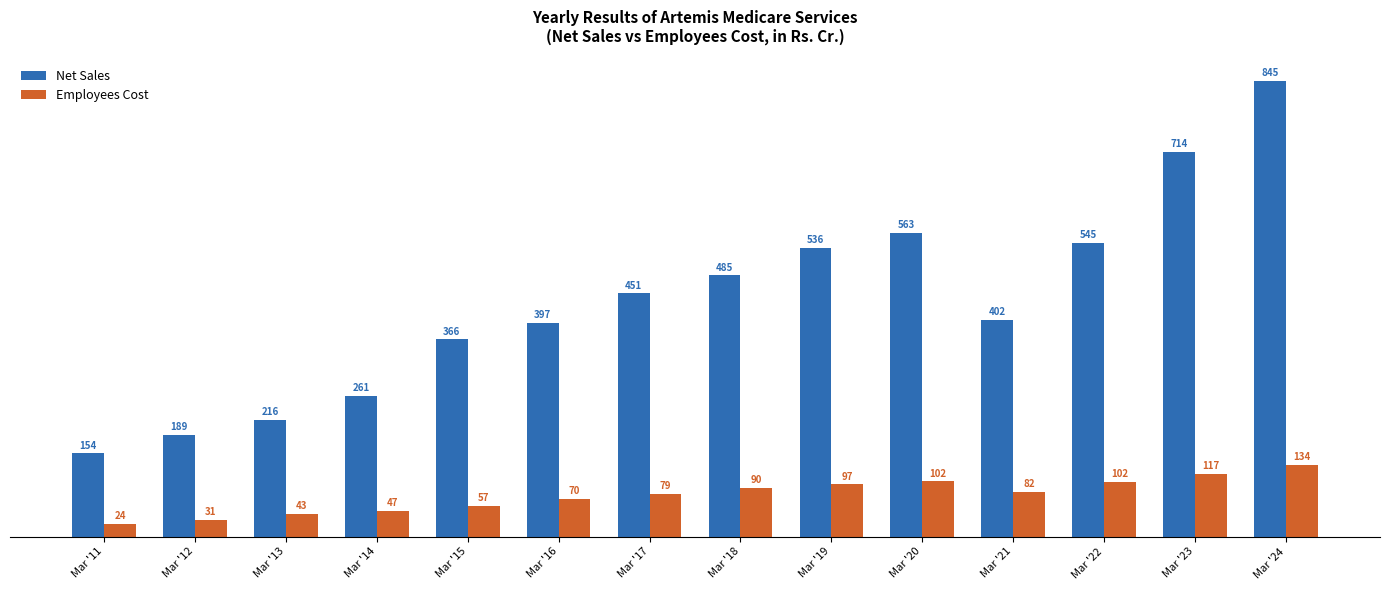

Where is Employees Cost nearest to the value 78?

Mar '17